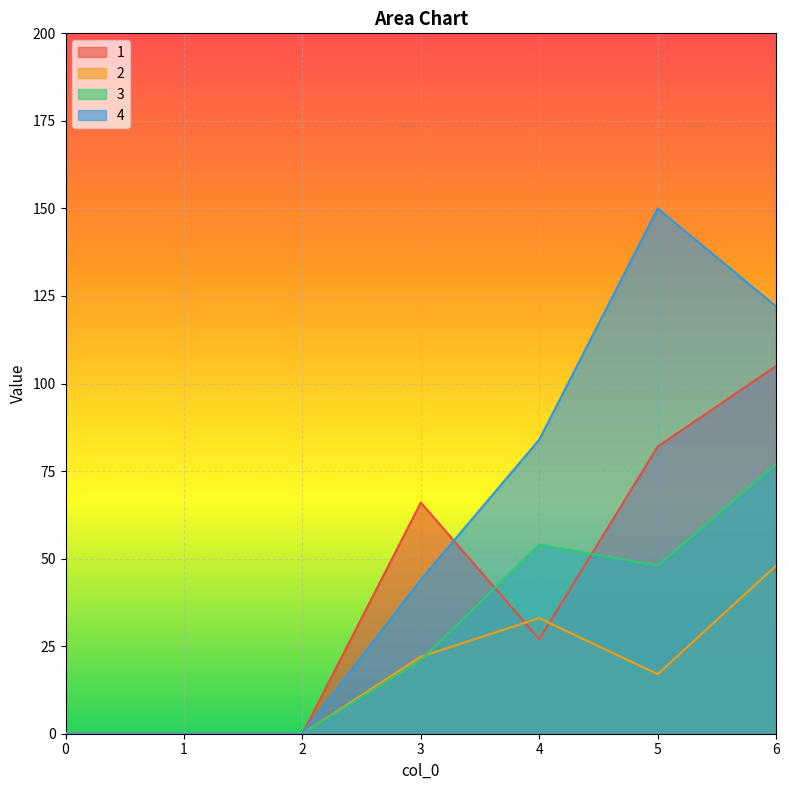

At which category is the sum across all series the highest?

6